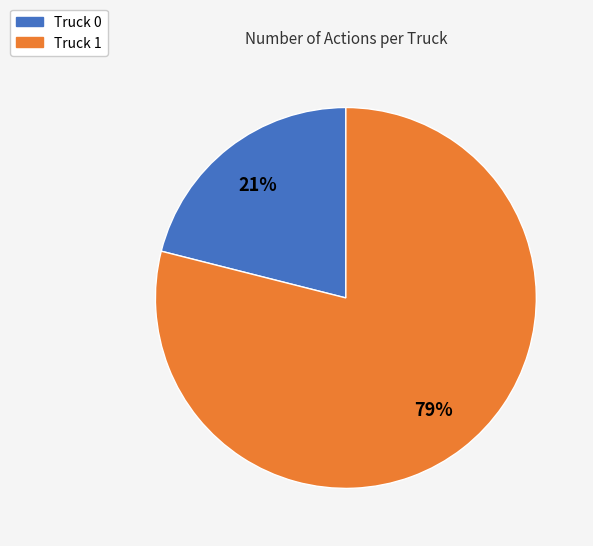

Approximately how many times larger is the value at Truck 0 compared to Truck 1?

0.3